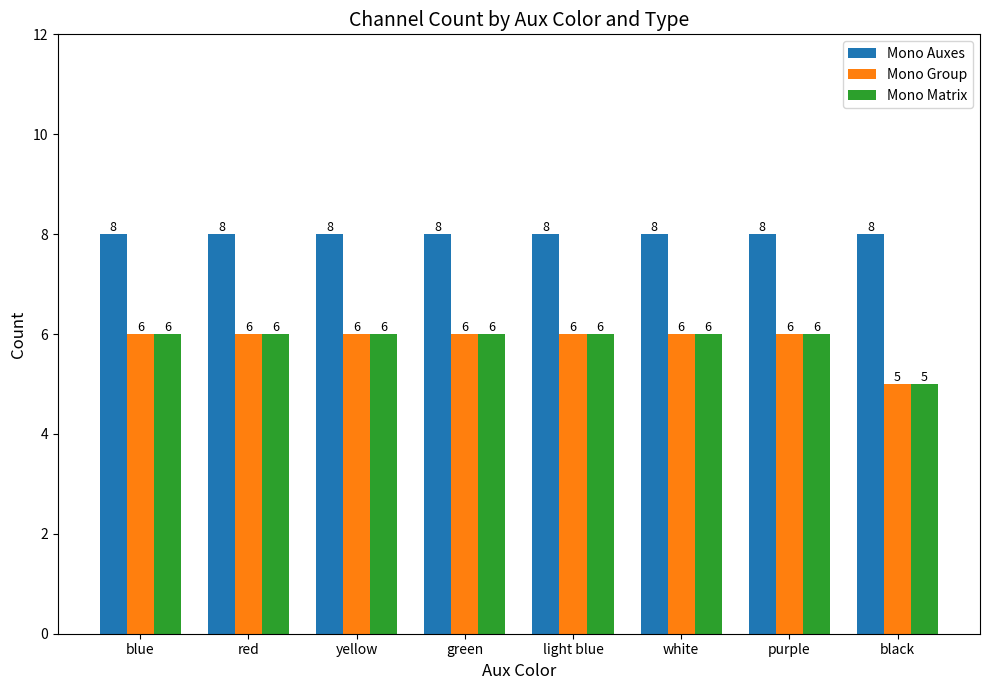

The value of Mono Auxes at yellow is 13. True or false?

False